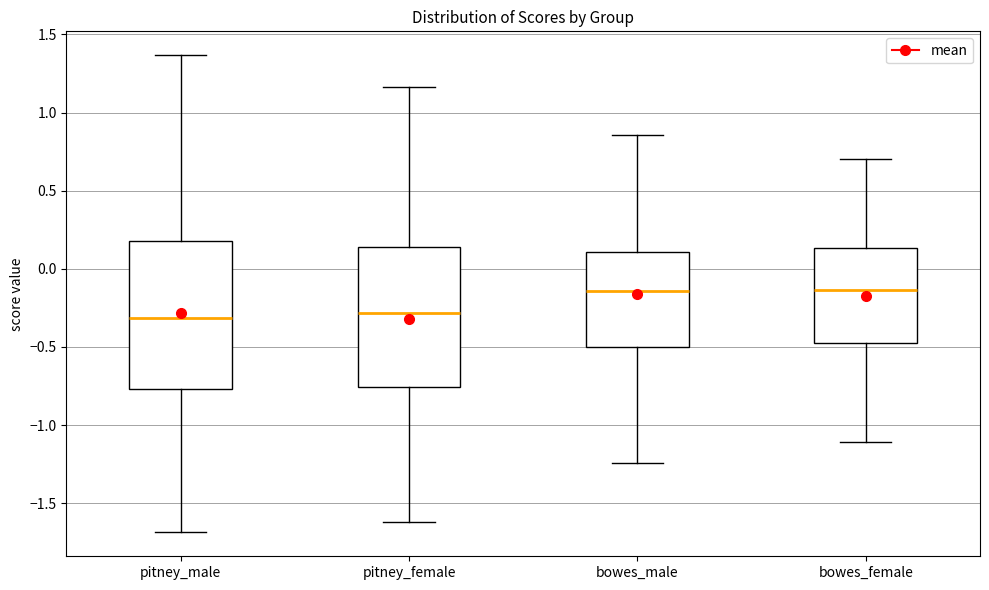

Where is the upper edge of the box for pitney_female on the y-axis? The values are not printed on the chart, so give them approximately, as read against the axis.

0.15